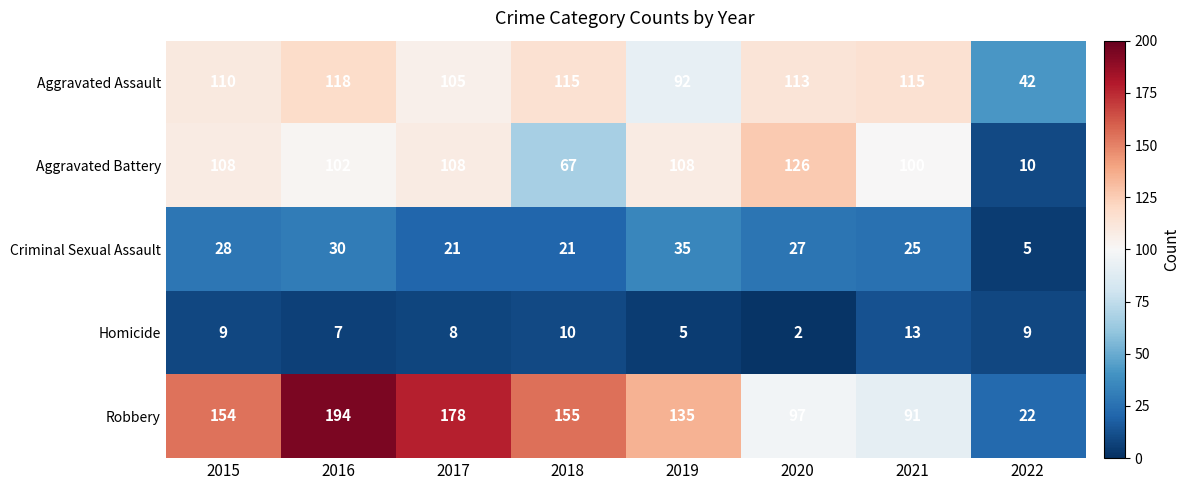

What is the difference between the second highest and second lowest values in the Criminal Sexual Assault series?

9